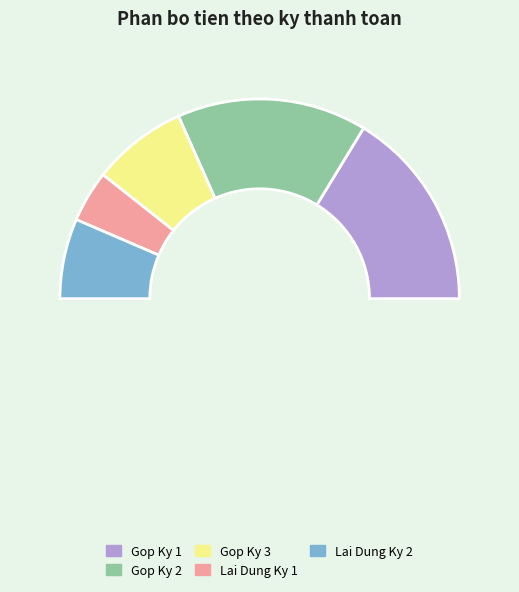

How many slices are in this pie chart?

3